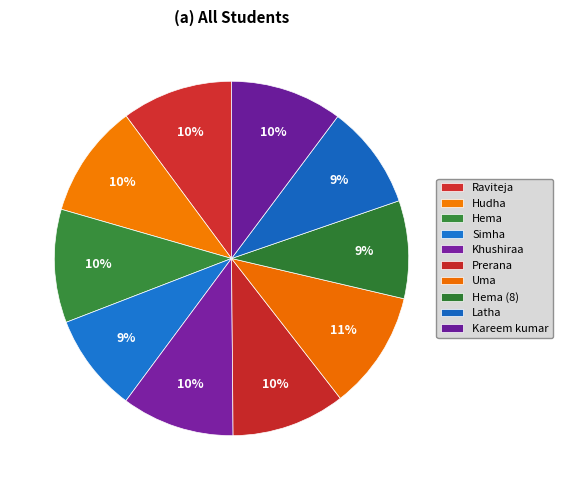

The Prerana slice represents 23% of the pie. True or false?

False